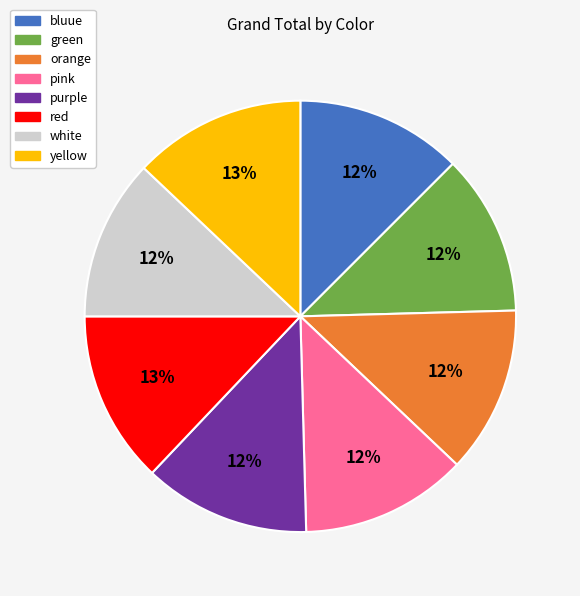

To the nearest percent, what is the difference between the largest and smallest slice percentages?

1%